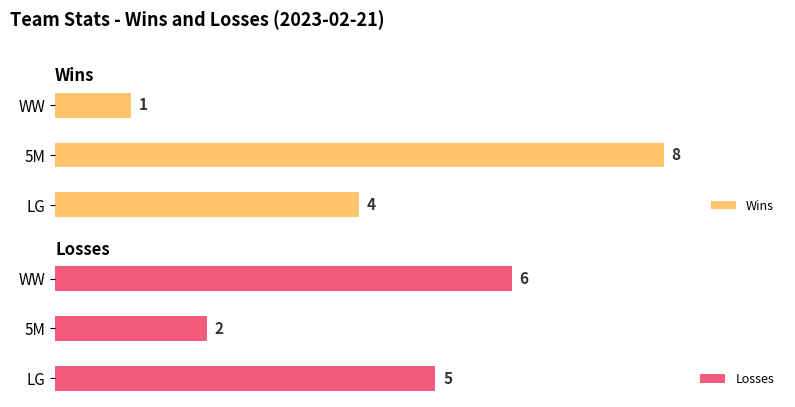

What is the average value of the Losses series?

4